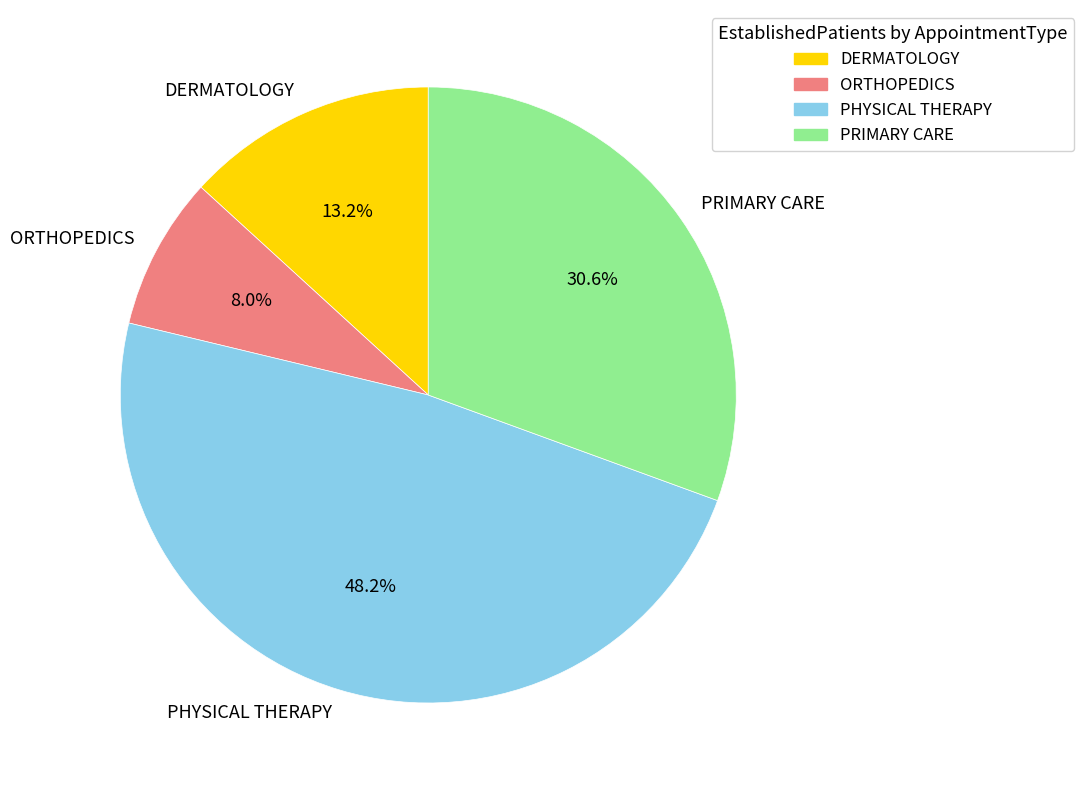

To the nearest percent, what is the average slice percentage?

25%